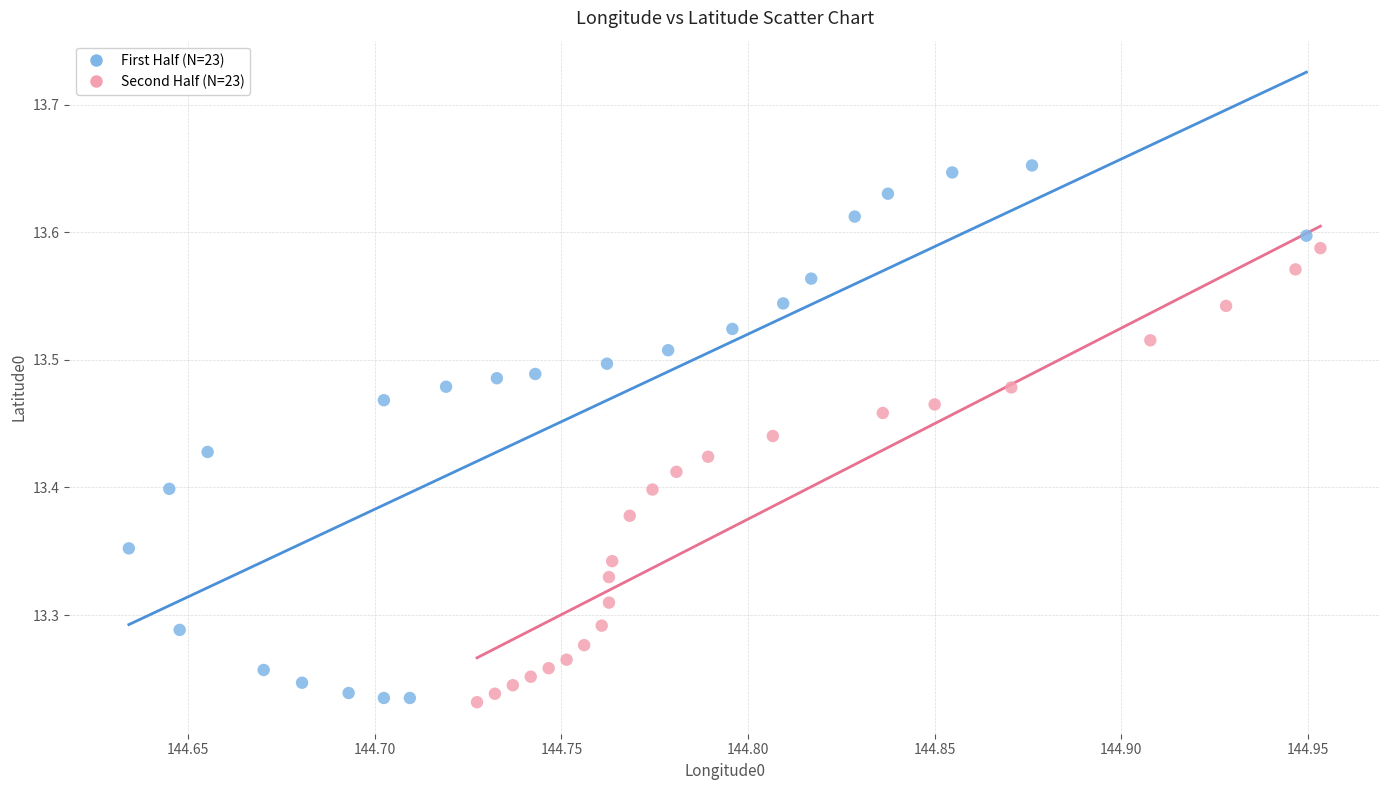

Which series contains the highest Y value?

First Half (N=23)